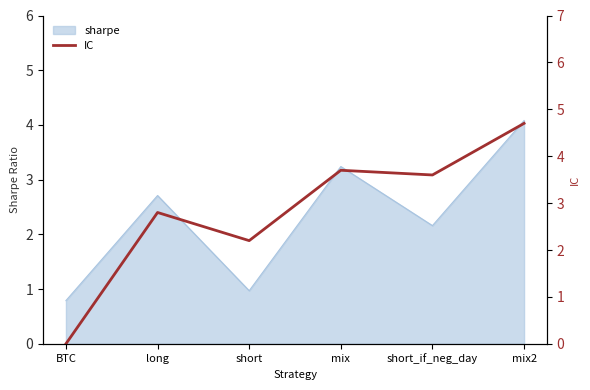

How many values are below 3?

3